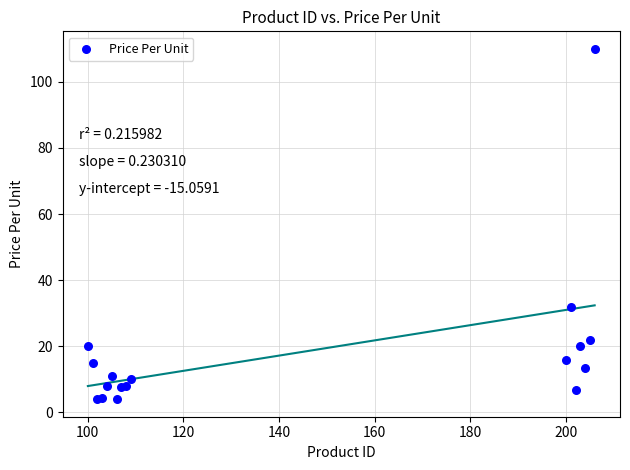

What Y value in the scatter plot is closest to 56?

32.0